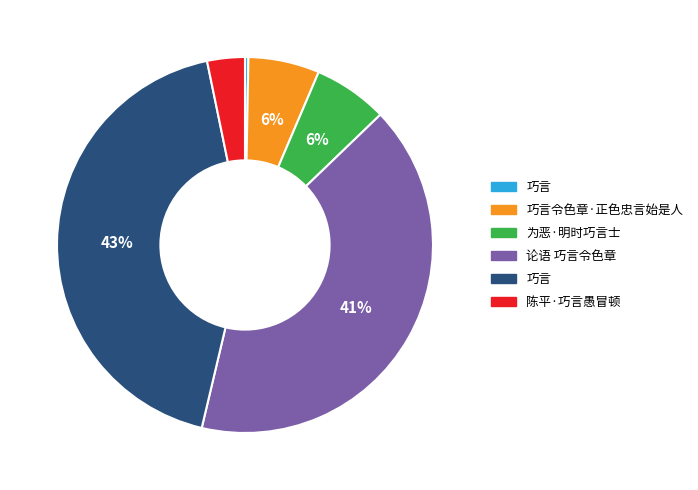

To the nearest percent, what is the difference between the largest and smallest slice percentages?

43%